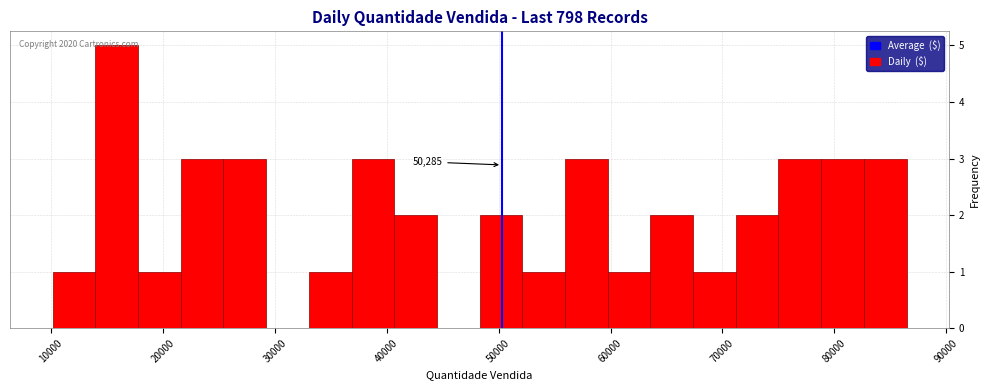

Around what value on the x-axis is the tallest bar? Give the approximate position of its centre, as read against the axis.

16000